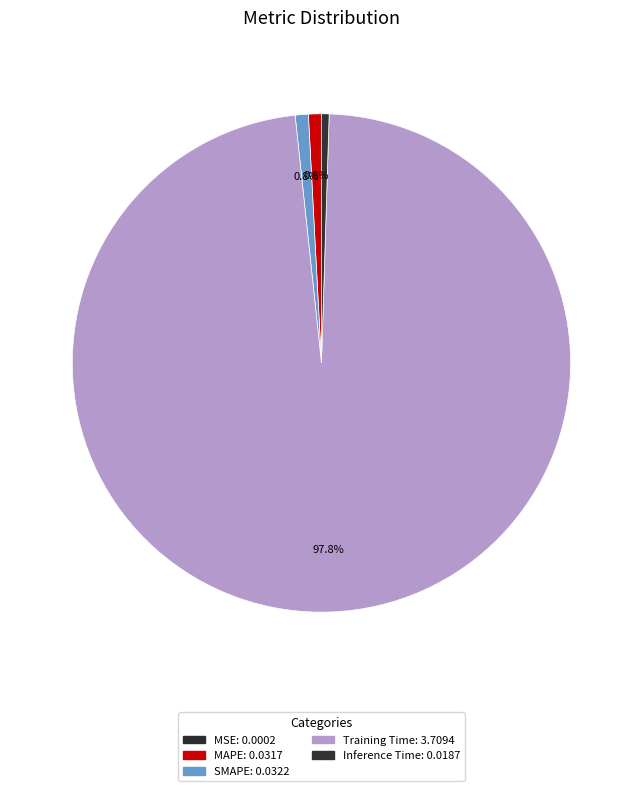

What percentage do Inference Time and Training Time together represent?

98.3%